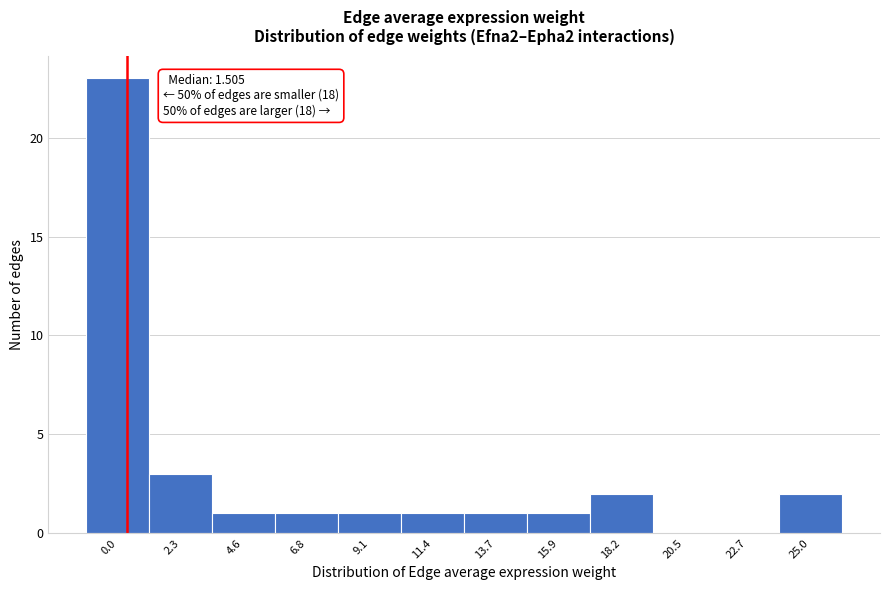

Reading left to right, transcribe all the data shown in this chart.

0.0=23	2.3=3	4.6=1	6.8=1	9.1=1	11.4=1	13.7=1	15.9=1	18.2=2	20.5=0	22.7=0	25.0=2